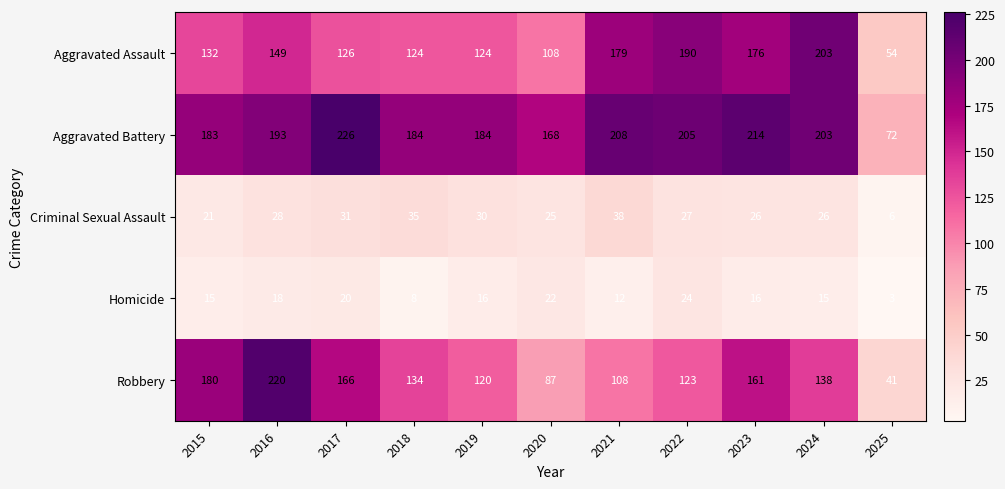

Between 2018 and 2022, which series saw the biggest shift?

Aggravated Assault